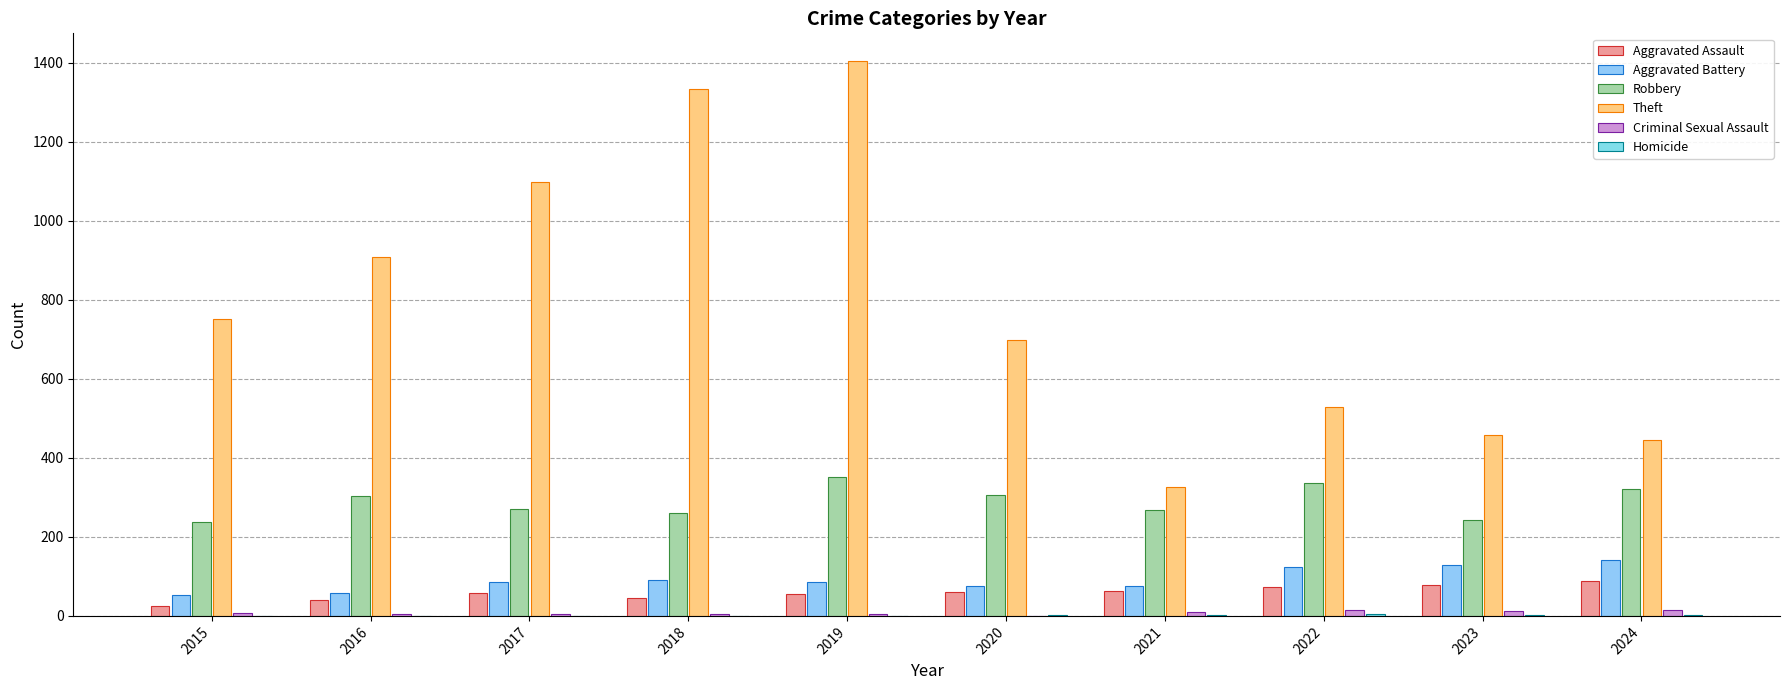

How many groups of bars are there?

10